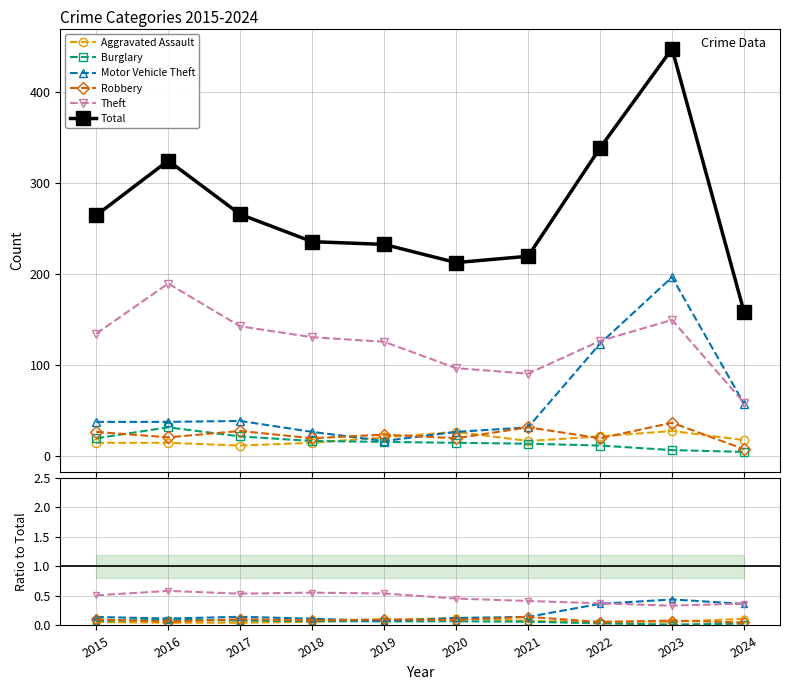

True or false: Motor Vehicle Theft and Burglary cross at least once.

False